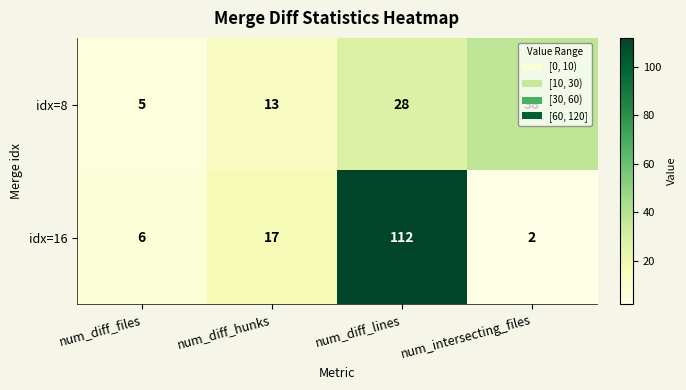

What is the difference between the maximum and second lowest values in the idx=8 series?

25